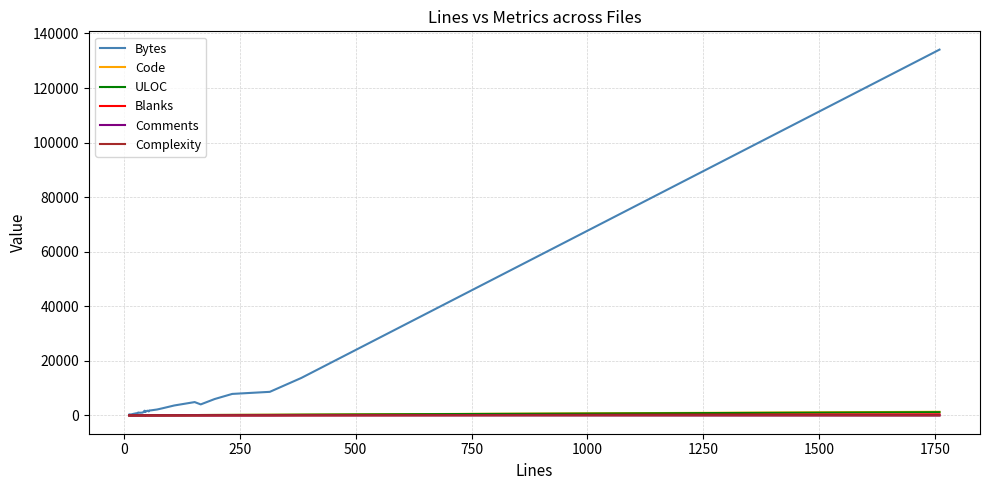

The ULOC series shows 23 at 11. True or false?

False